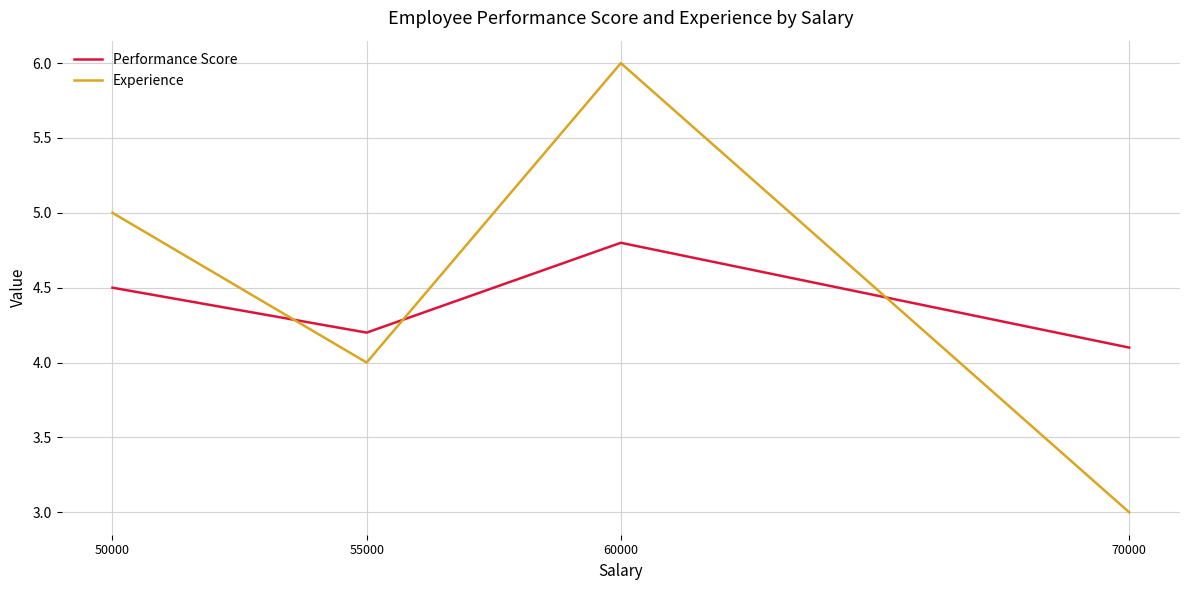

In Performance Score, how many points are lower than both neighbors (excluding endpoints)?

1